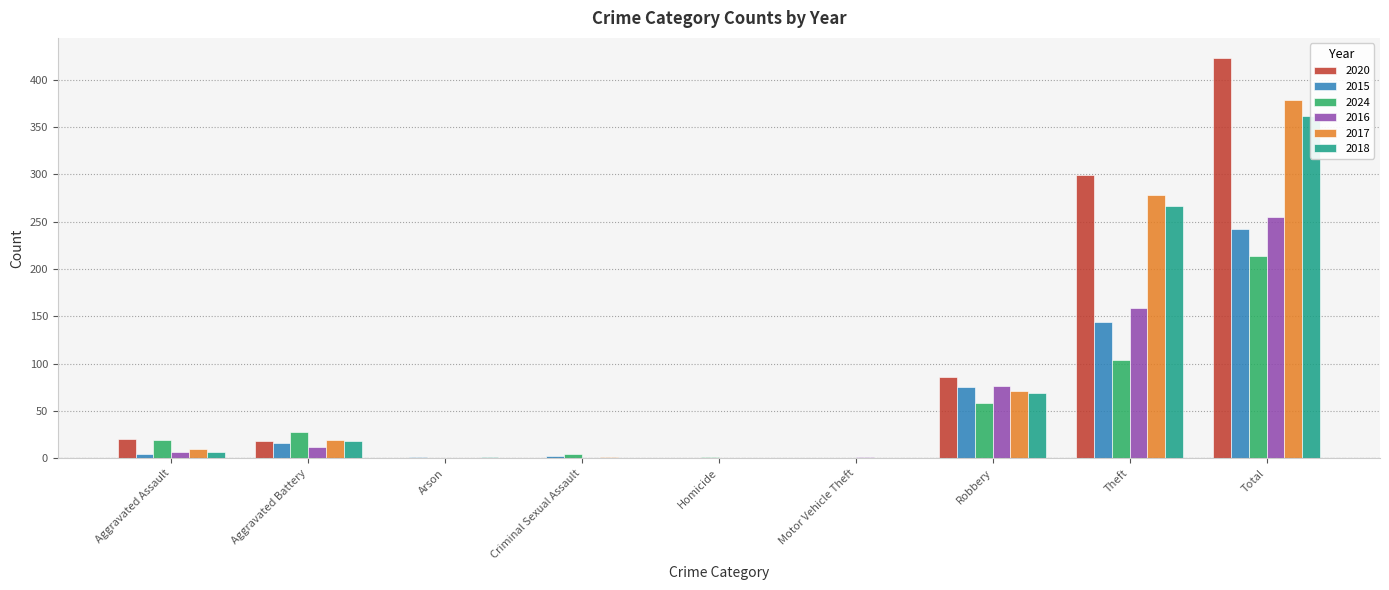

How many data points in 2017 are less than 10?

4